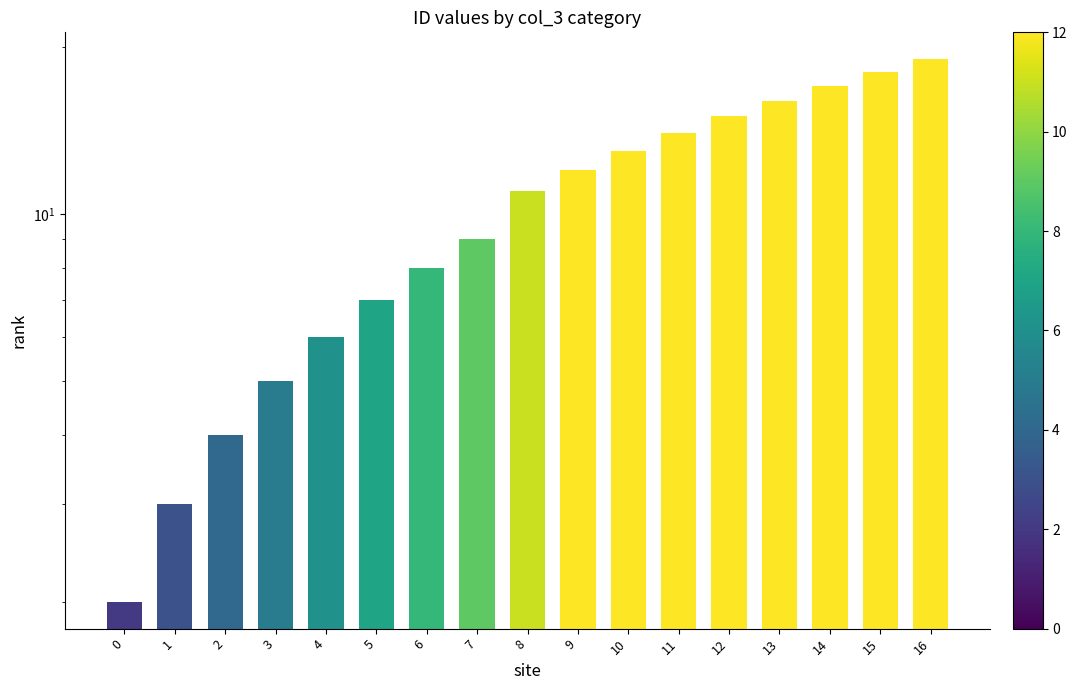

Reading left to right, extract all data points from this chart.

2	3	4	5	6	7	8	9	11	12	13	14	15	16	17	18	19